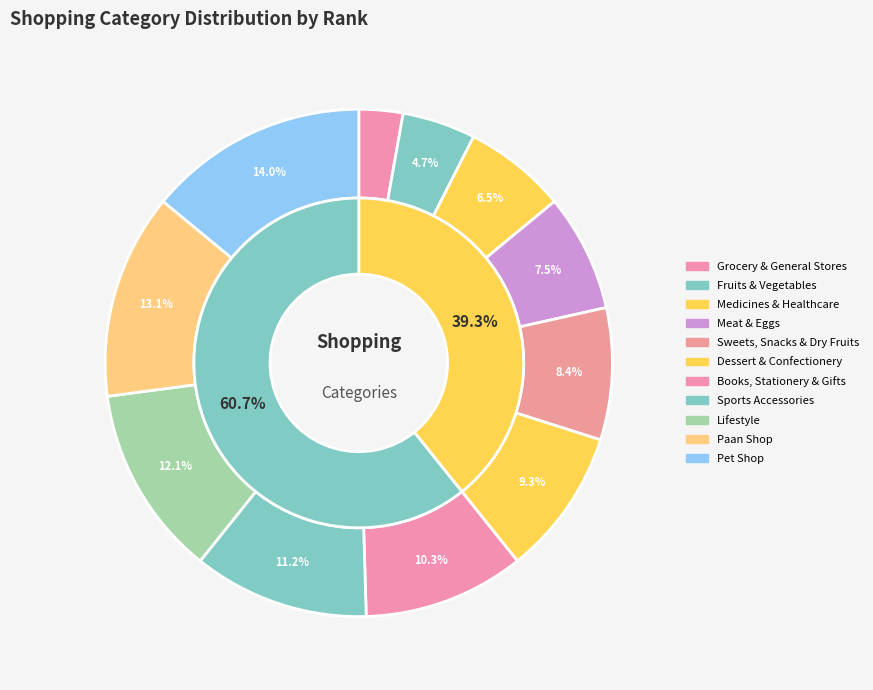

How much of the chart is everything except Medicines & Healthcare?

93.5%